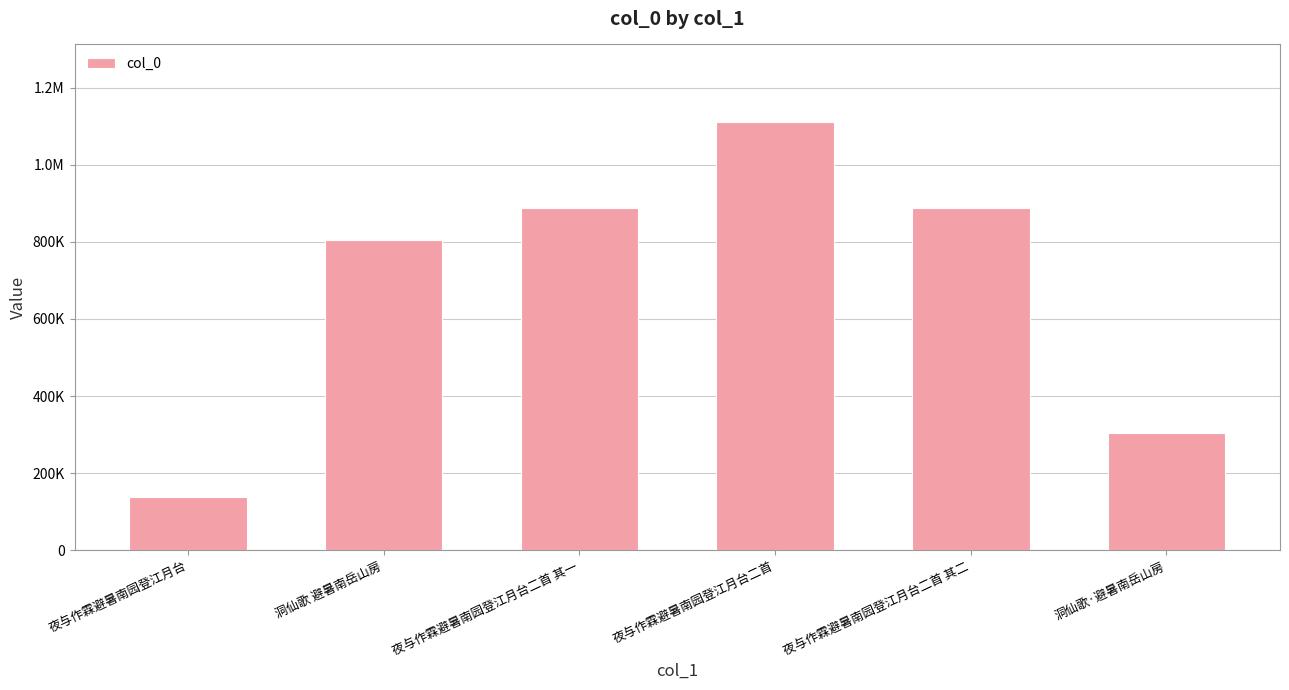

Are the bars horizontal?

No